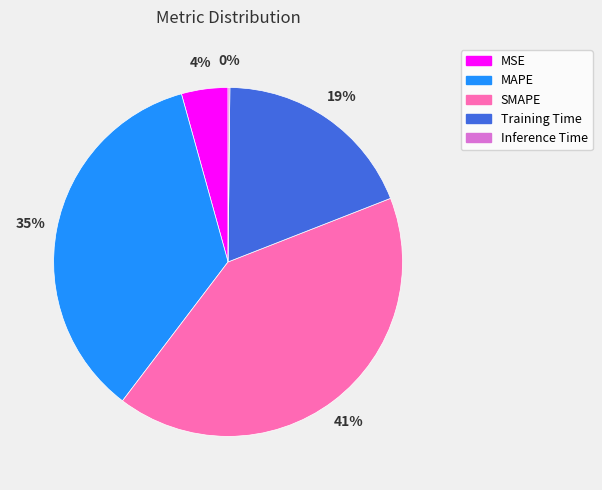

Does any single category account for the majority?

No